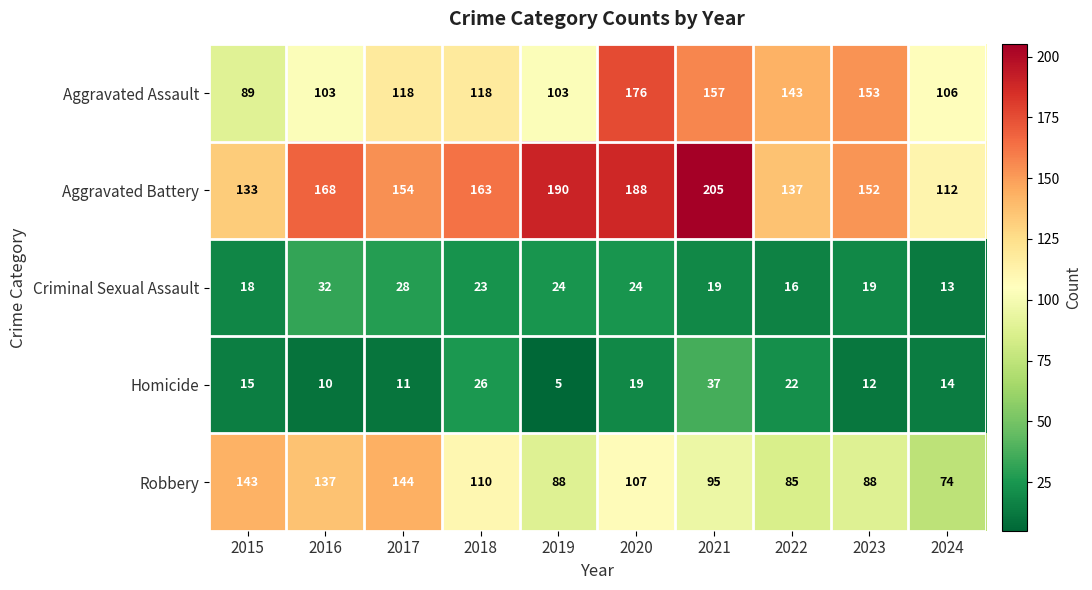

What is the difference between the Aggravated Assault values at 2020 and 2017?

58